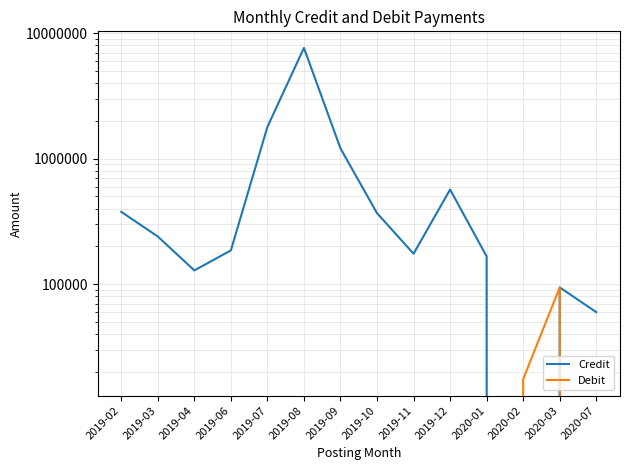

What is the difference between the maximum and minimum values in the Credit series?

7620480.4